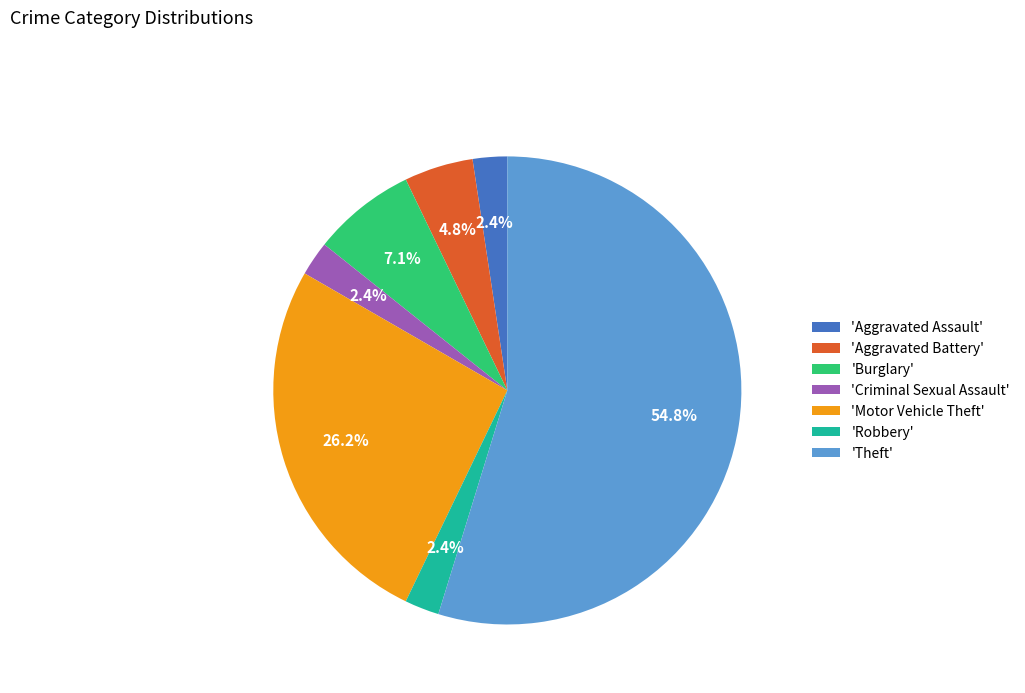

How many segments does this pie chart have?

7